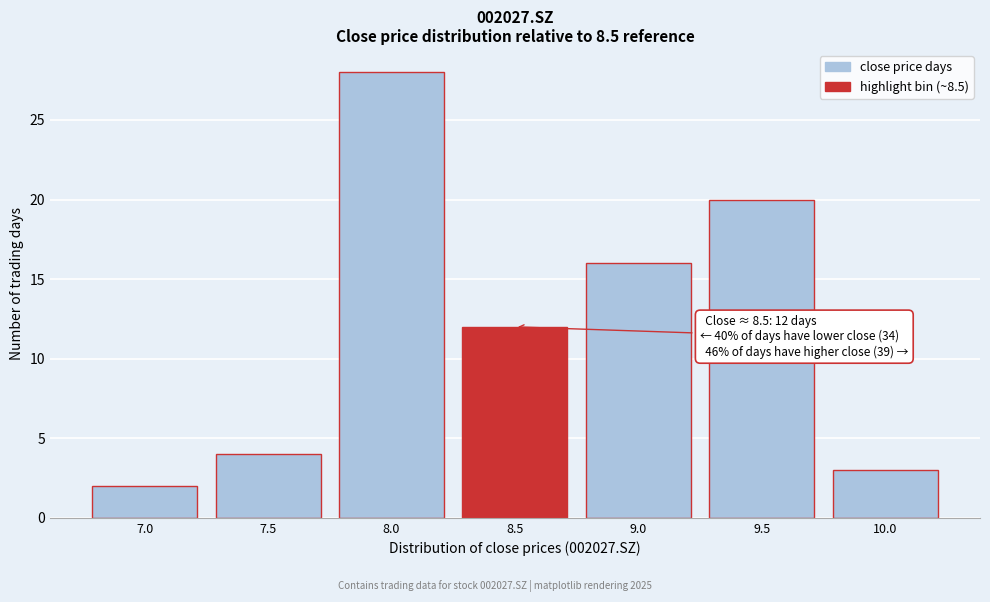

Reading left to right, what are all the values shown in this chart?

2	4	28	12	16	20	3